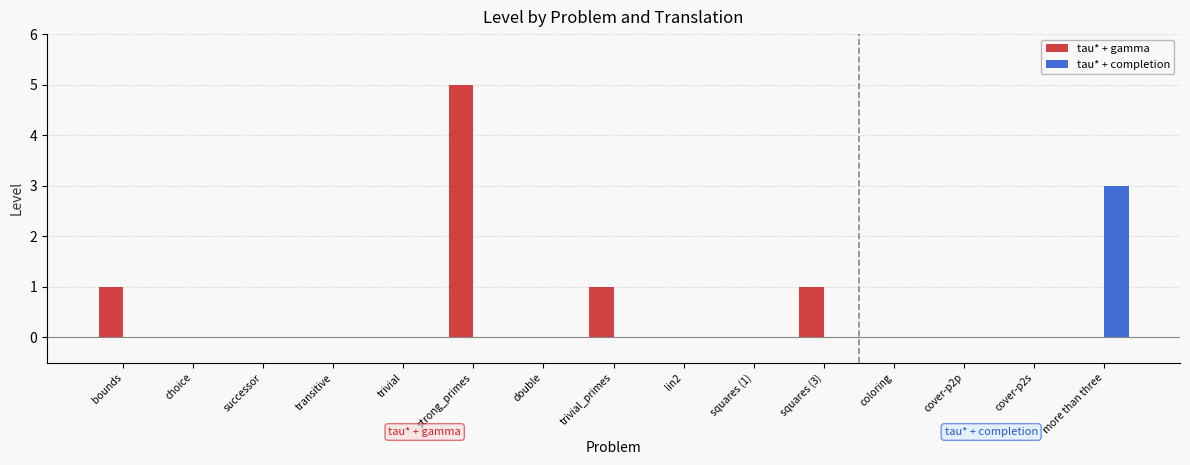

What are all the series names shown in the legend?

tau* + gamma, tau* + completion